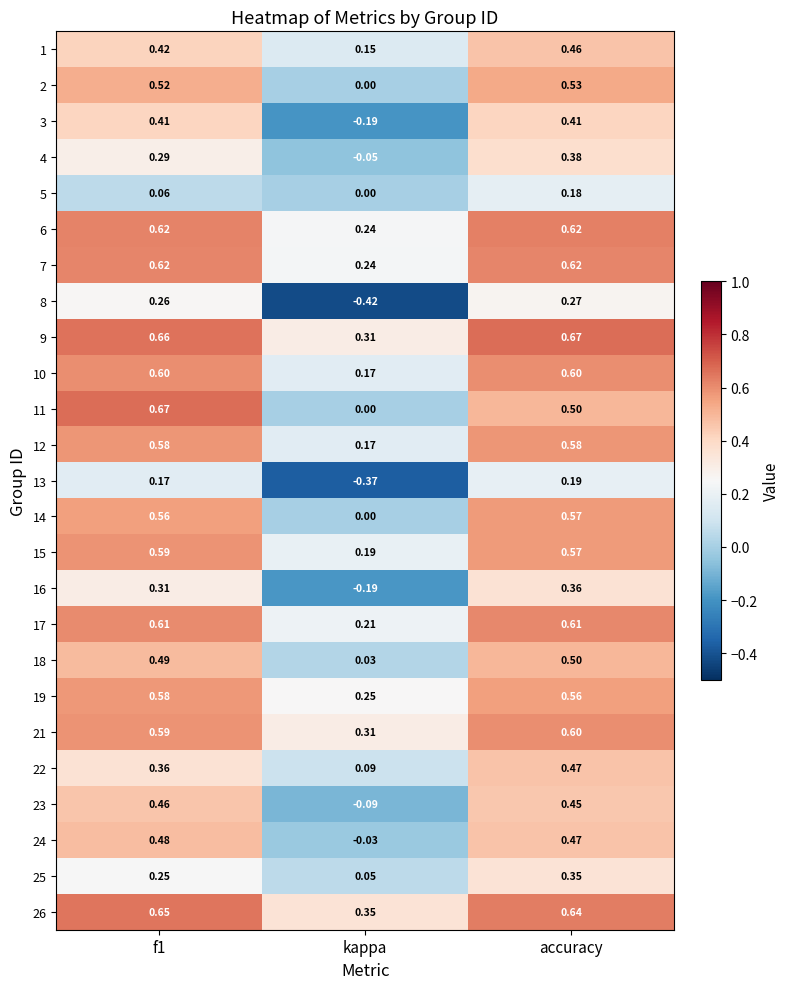

Which series changed the most between f1 and accuracy?

11